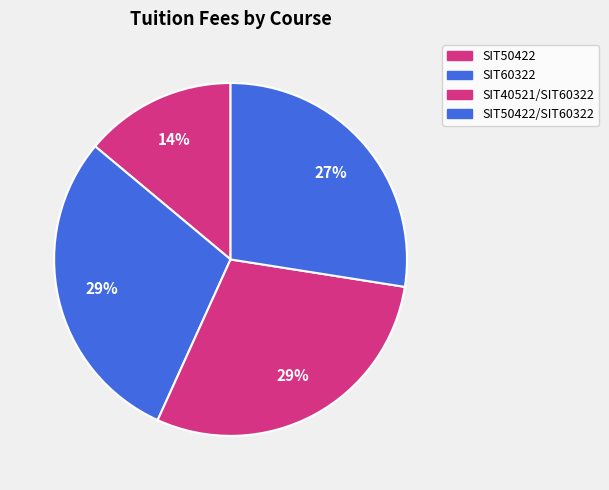

What is the largest slice in the pie chart?

SIT60322